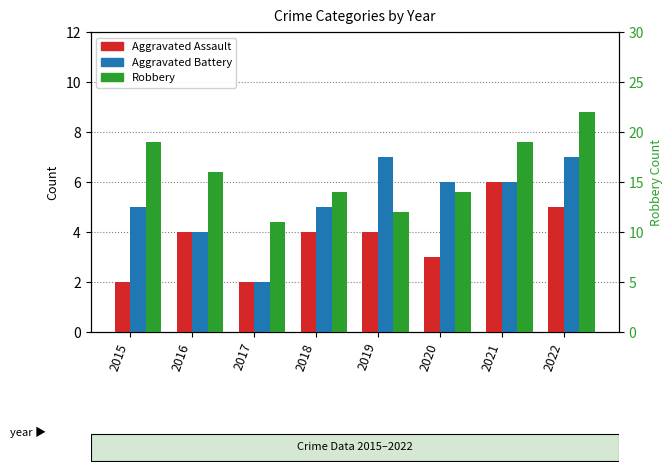

Which category has the lowest value across all series?

2015